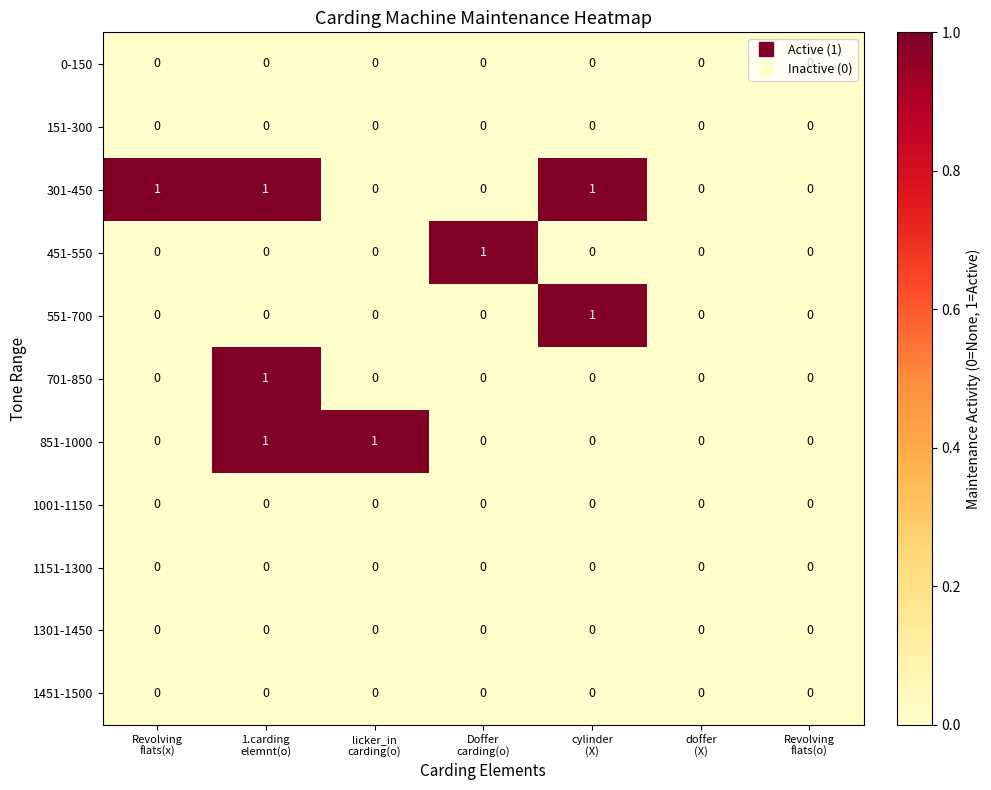

Count the number of categories in the chart.

7